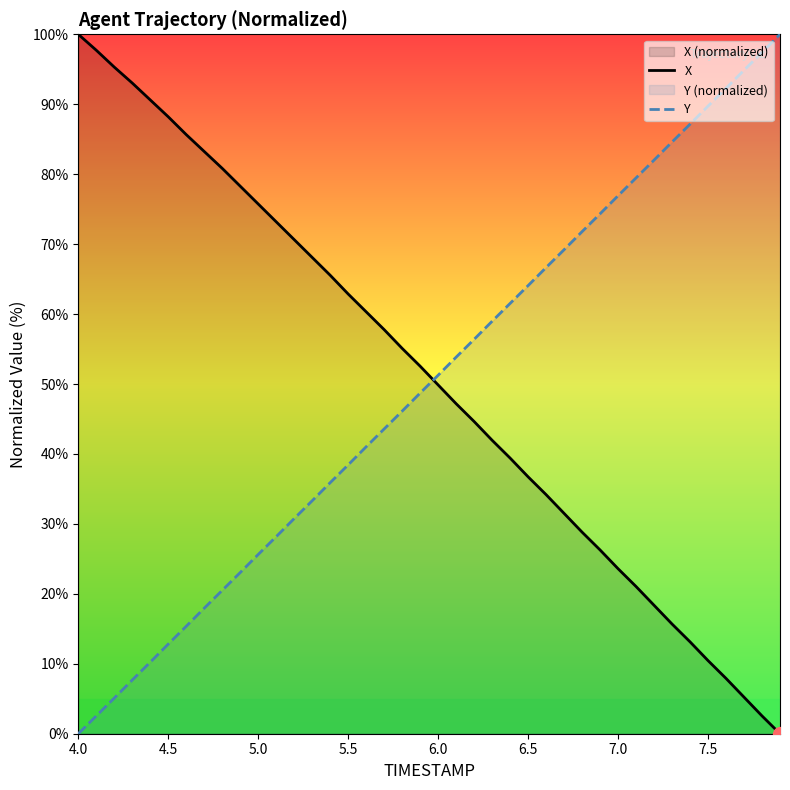

The value of X at 5.5 is 62.9. True or false?

True